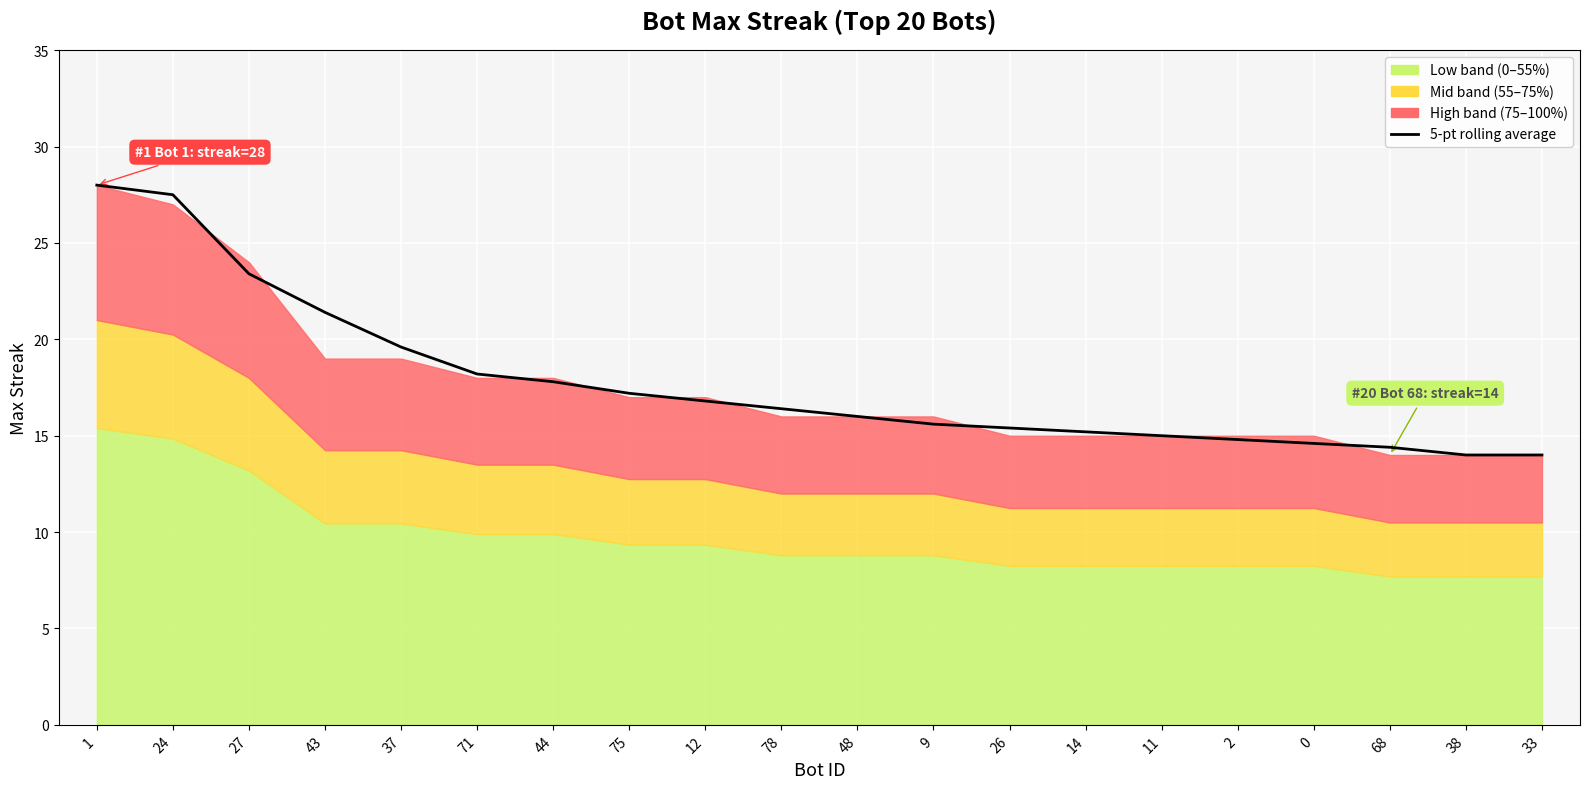

What is the change in value from 37 to 14?

-4.4